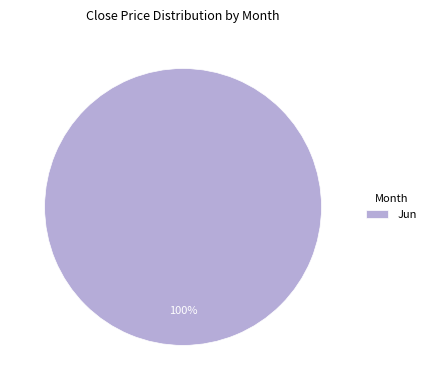

Rank the categories by value from lowest to highest.

Jun